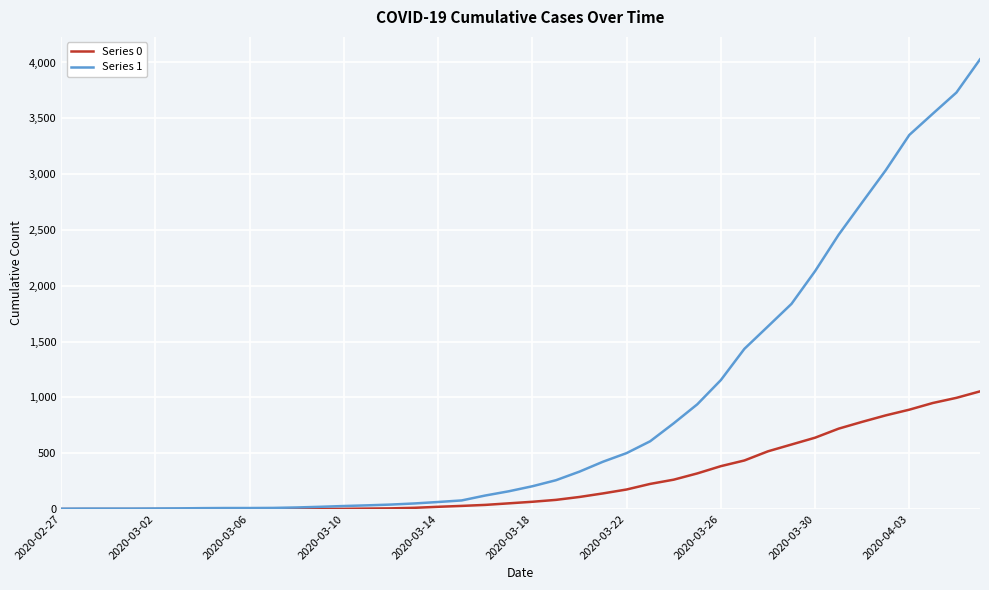

Which series has the widest spread of values?

Series 1